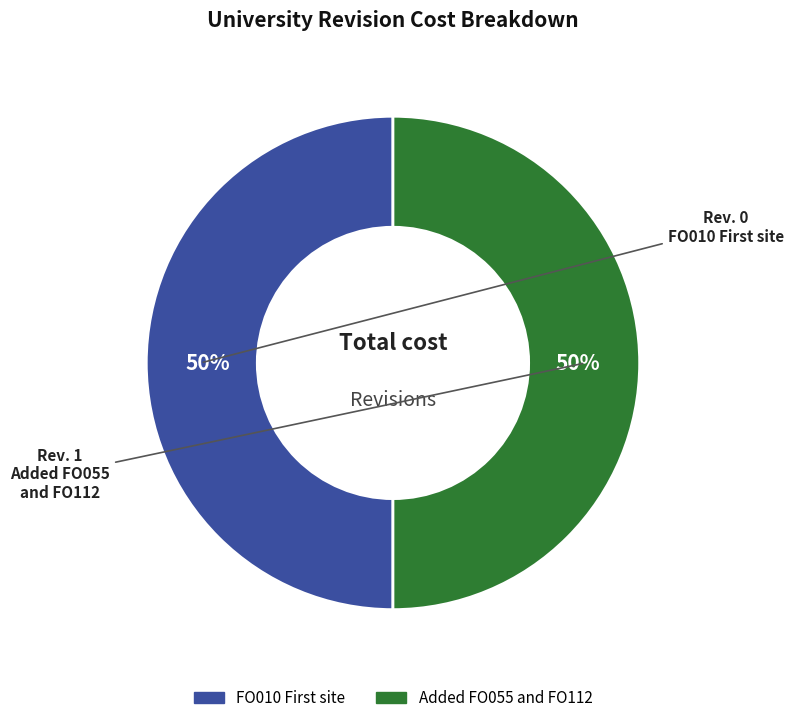

To the nearest percent, what percentage of the pie is Added FO055 and FO112?

50%